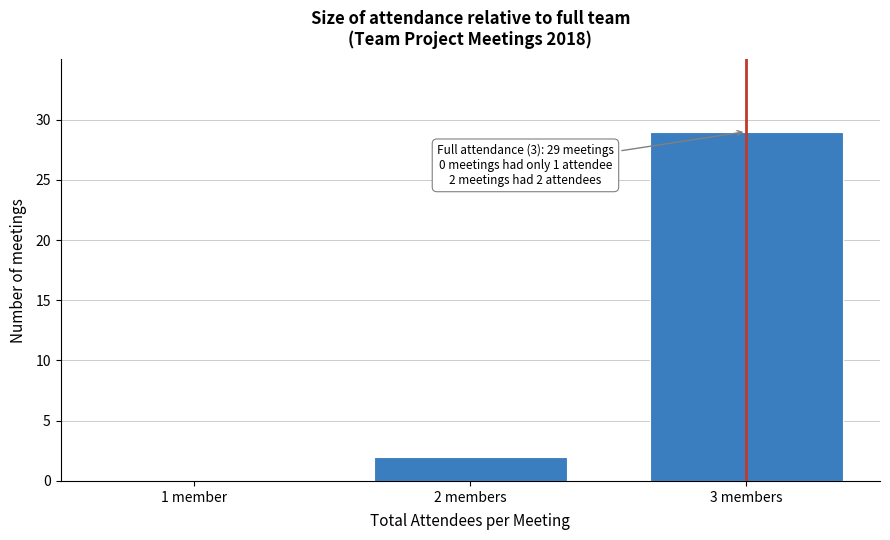

Reading left to right, what are all the values shown in this chart?

1 member=0	2 members=2	3 members=29